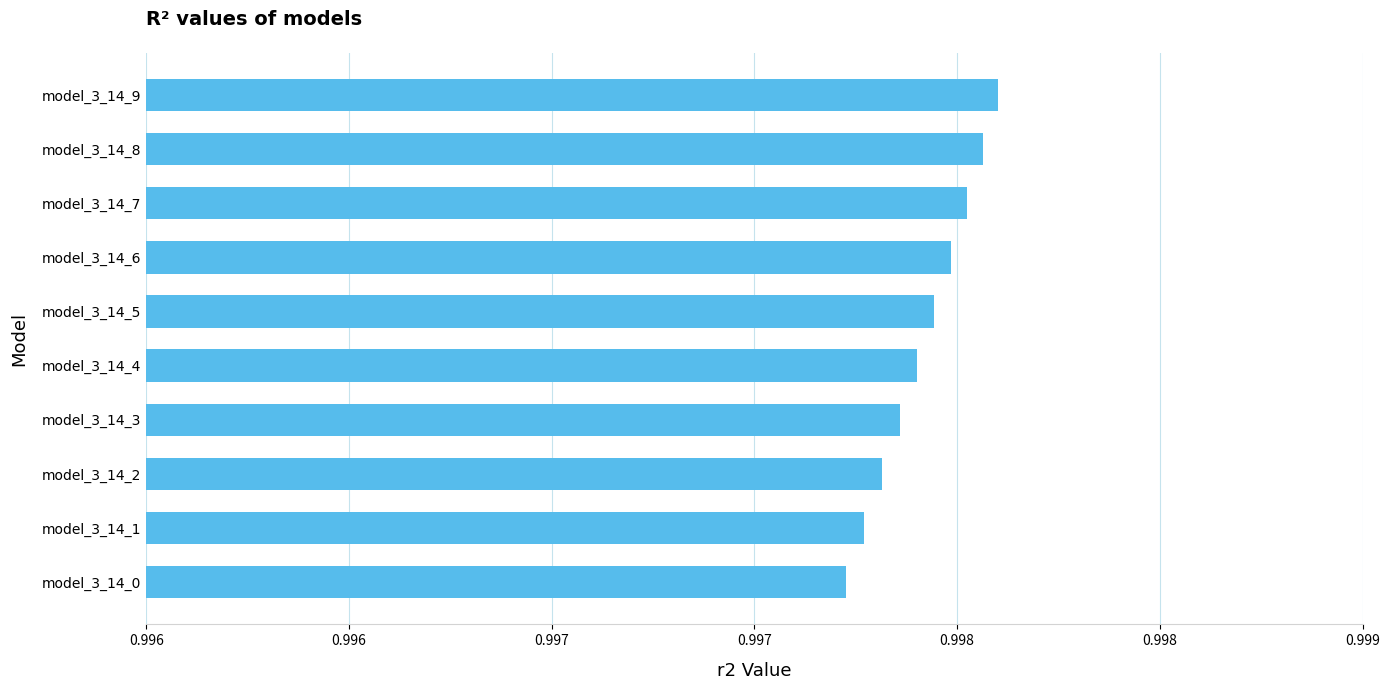

Are the bars horizontal?

Yes